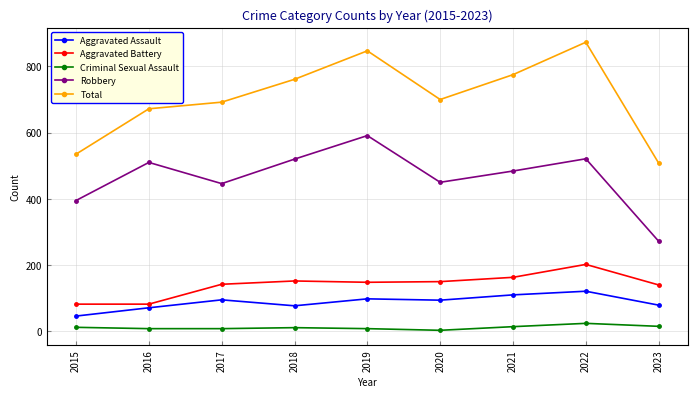

At which label does Total reach its peak?

2022